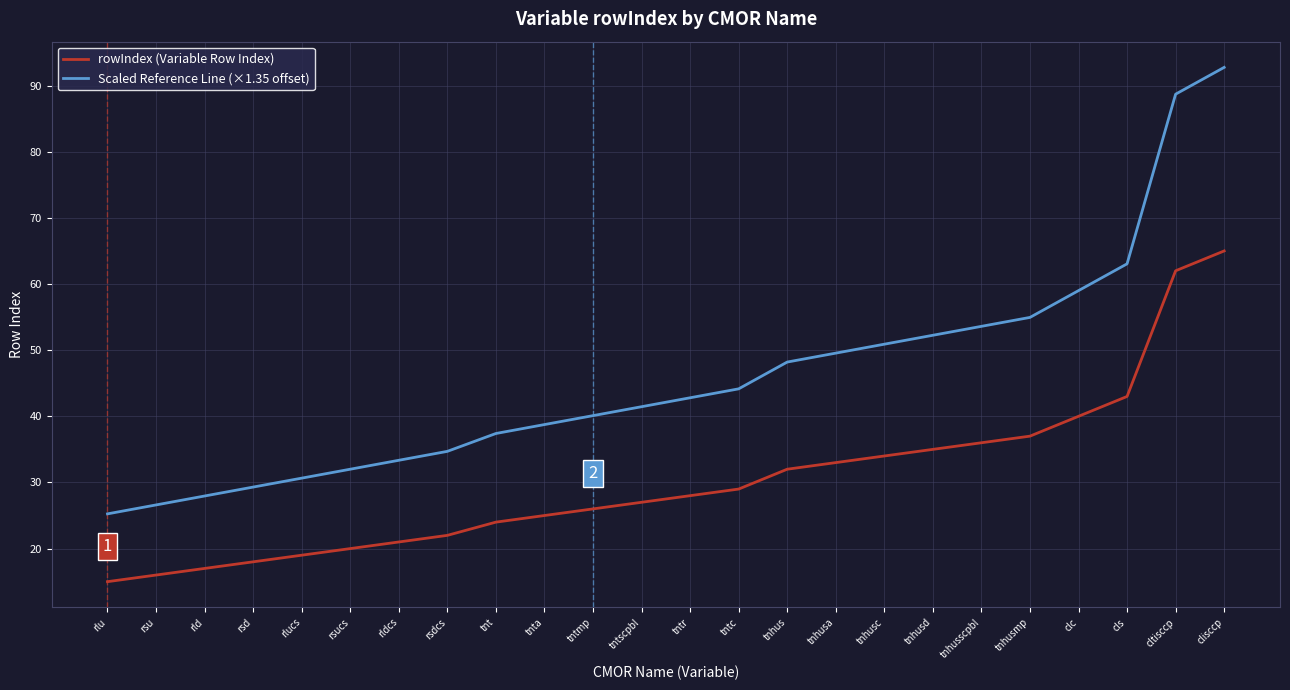

Rank the series by their average value, from highest to lowest.

Scaled Reference Line (×1.35 offset), rowIndex (Variable Row Index)